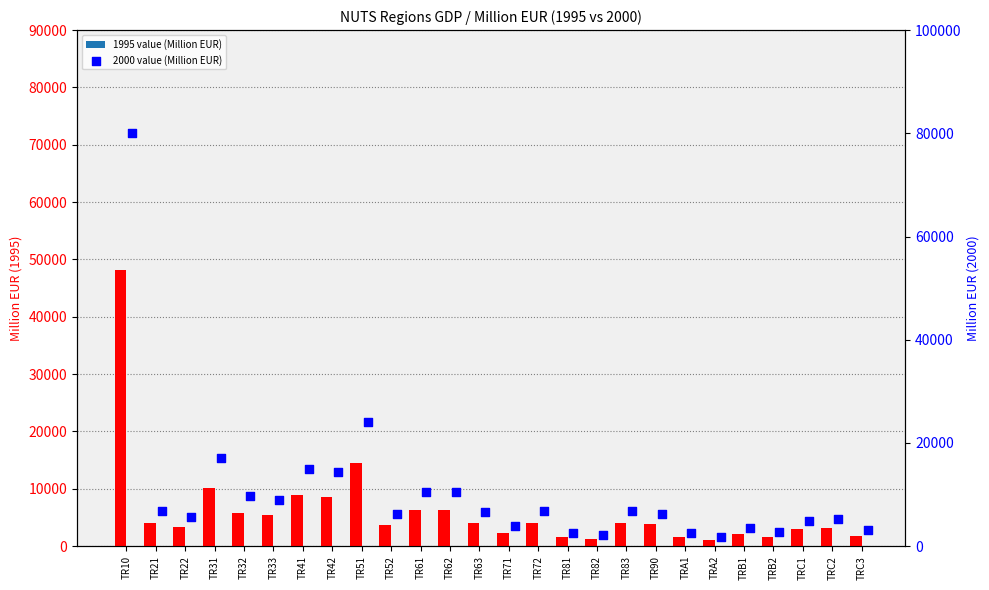

At how many categories does at least one series exceed 51077?

1